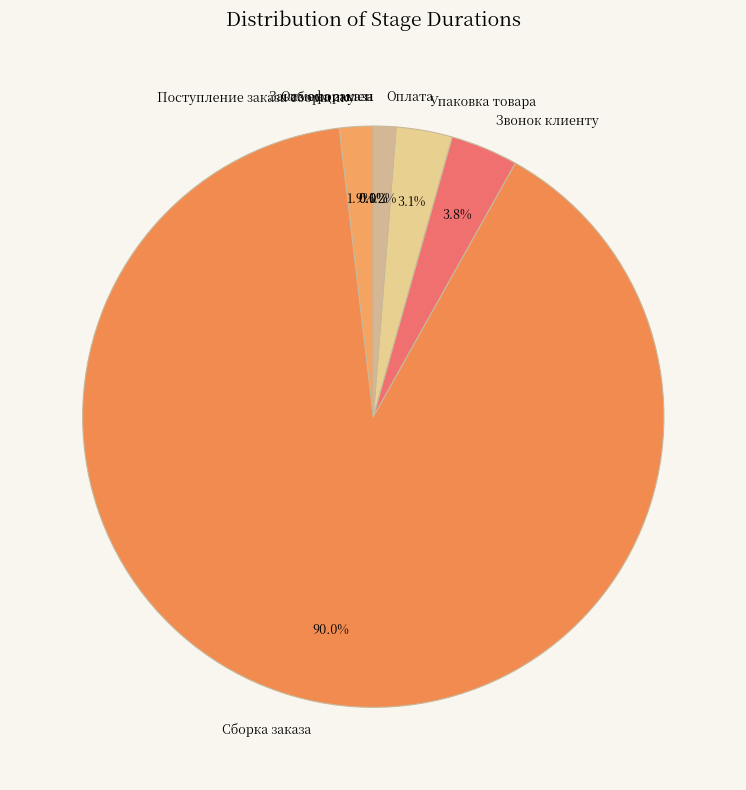

True or false: Заказ оформлен accounts for 1% of the total.

False